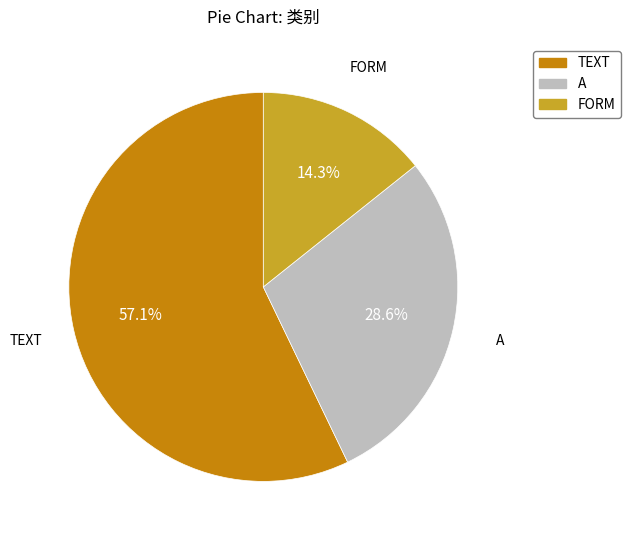

How many slices are in this pie chart?

3